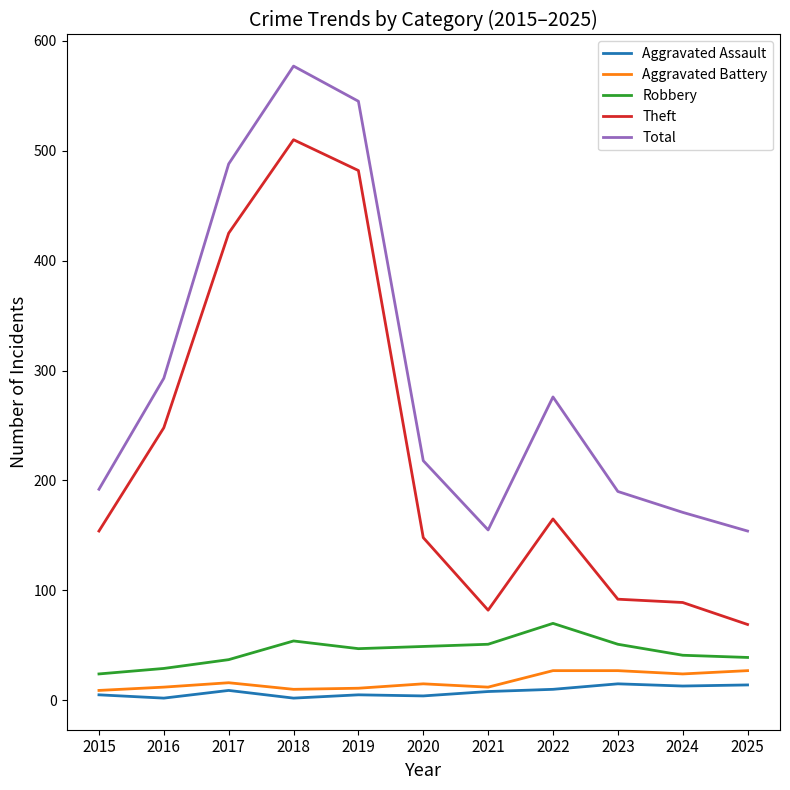

Where does the Robbery series first go above 47?

2018